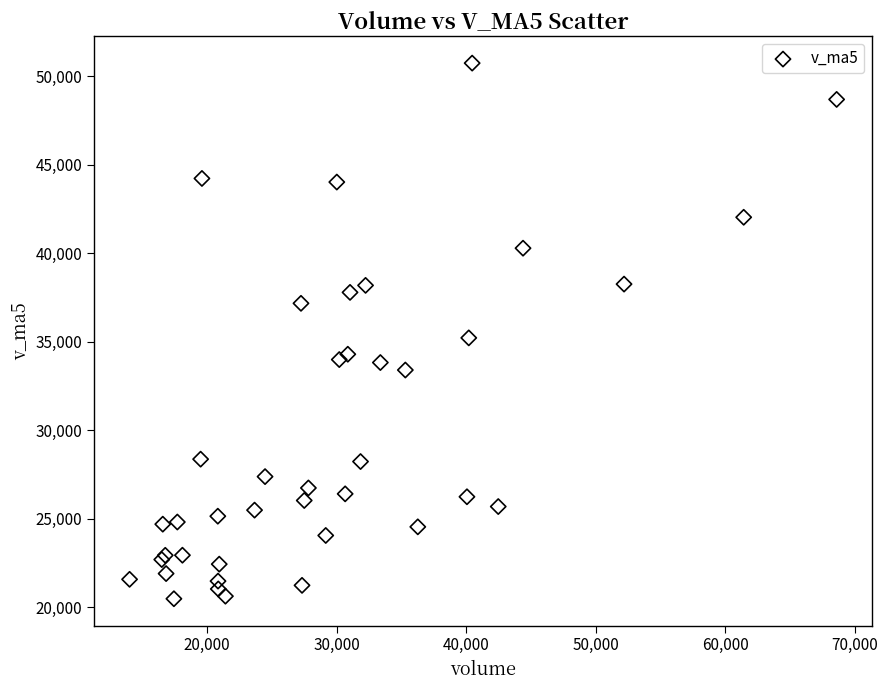

What Y value in the scatter plot is closest to 35601?

35209.3